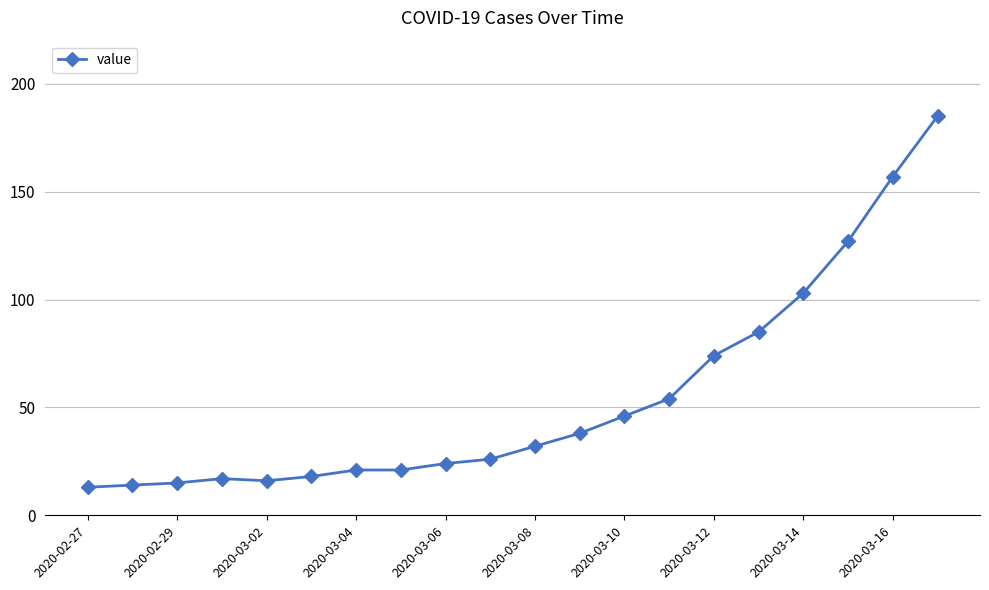

Reading left to right, transcribe all the data shown in this chart.

13	14	15	17	16	18	21	21	24	26	32	38	46	54	74	85	103	127	157	185